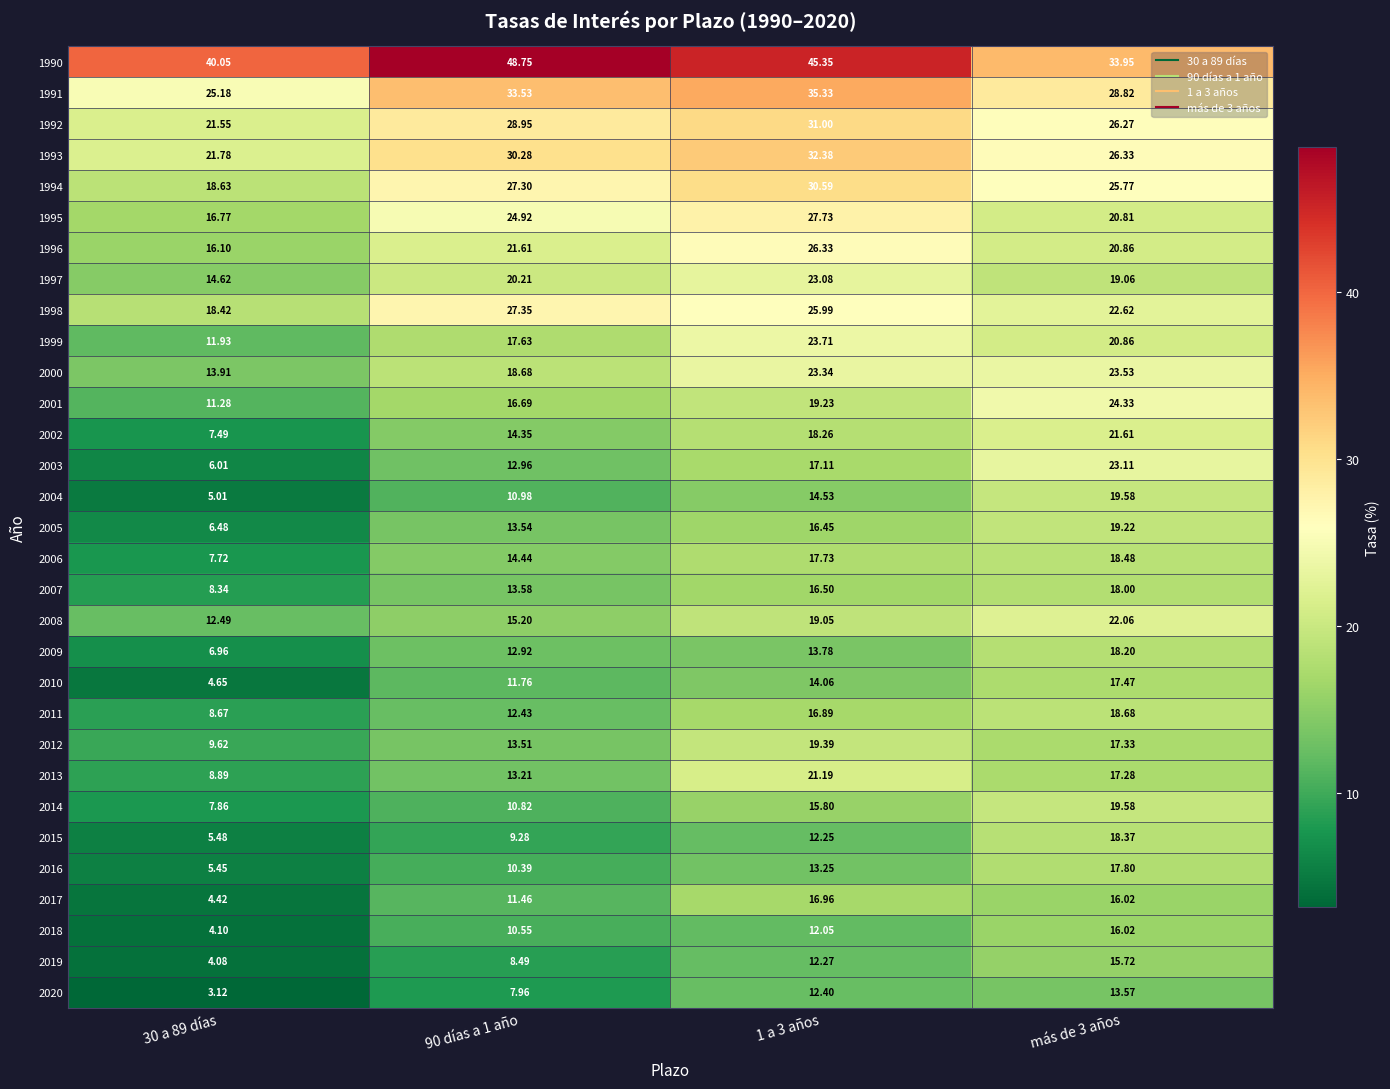

Rank the series at 30 a 89 días from lowest to highest value.

2020, 2019, 2018, 2017, 2010, 2004, 2016, 2015, 2003, 2005, 2009, 2002, 2006, 2014, 2007, 2011, 2013, 2012, 2001, 1999, 2008, 2000, 1997, 1996, 1995, 1998, 1994, 1992, 1993, 1991, 1990